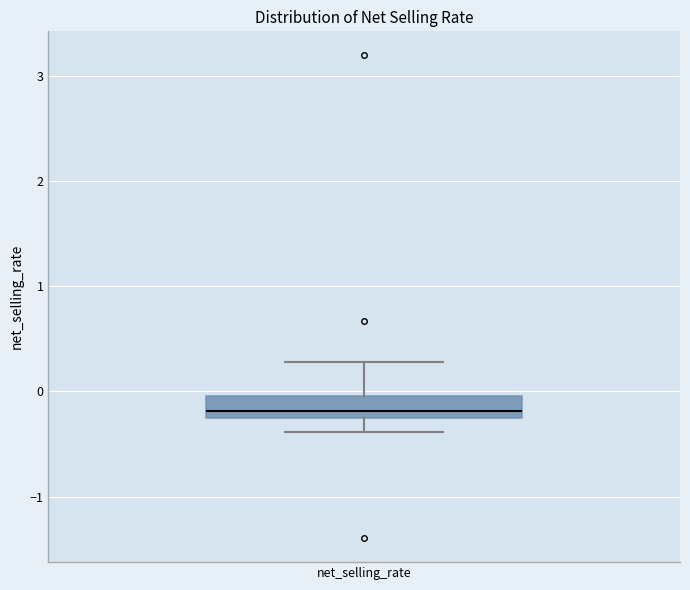

Where is the upper edge of the box for net_selling_rate on the y-axis? The values are not printed on the chart, so give them approximately, as read against the axis.

0.0